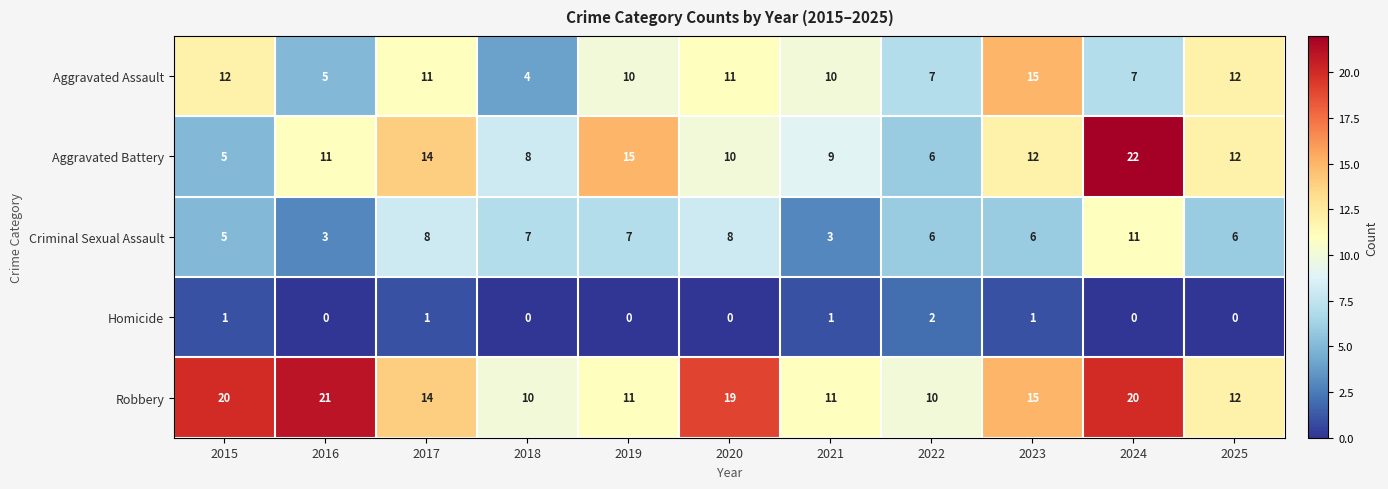

The value of Criminal Sexual Assault at 2019 is 1. True or false?

False